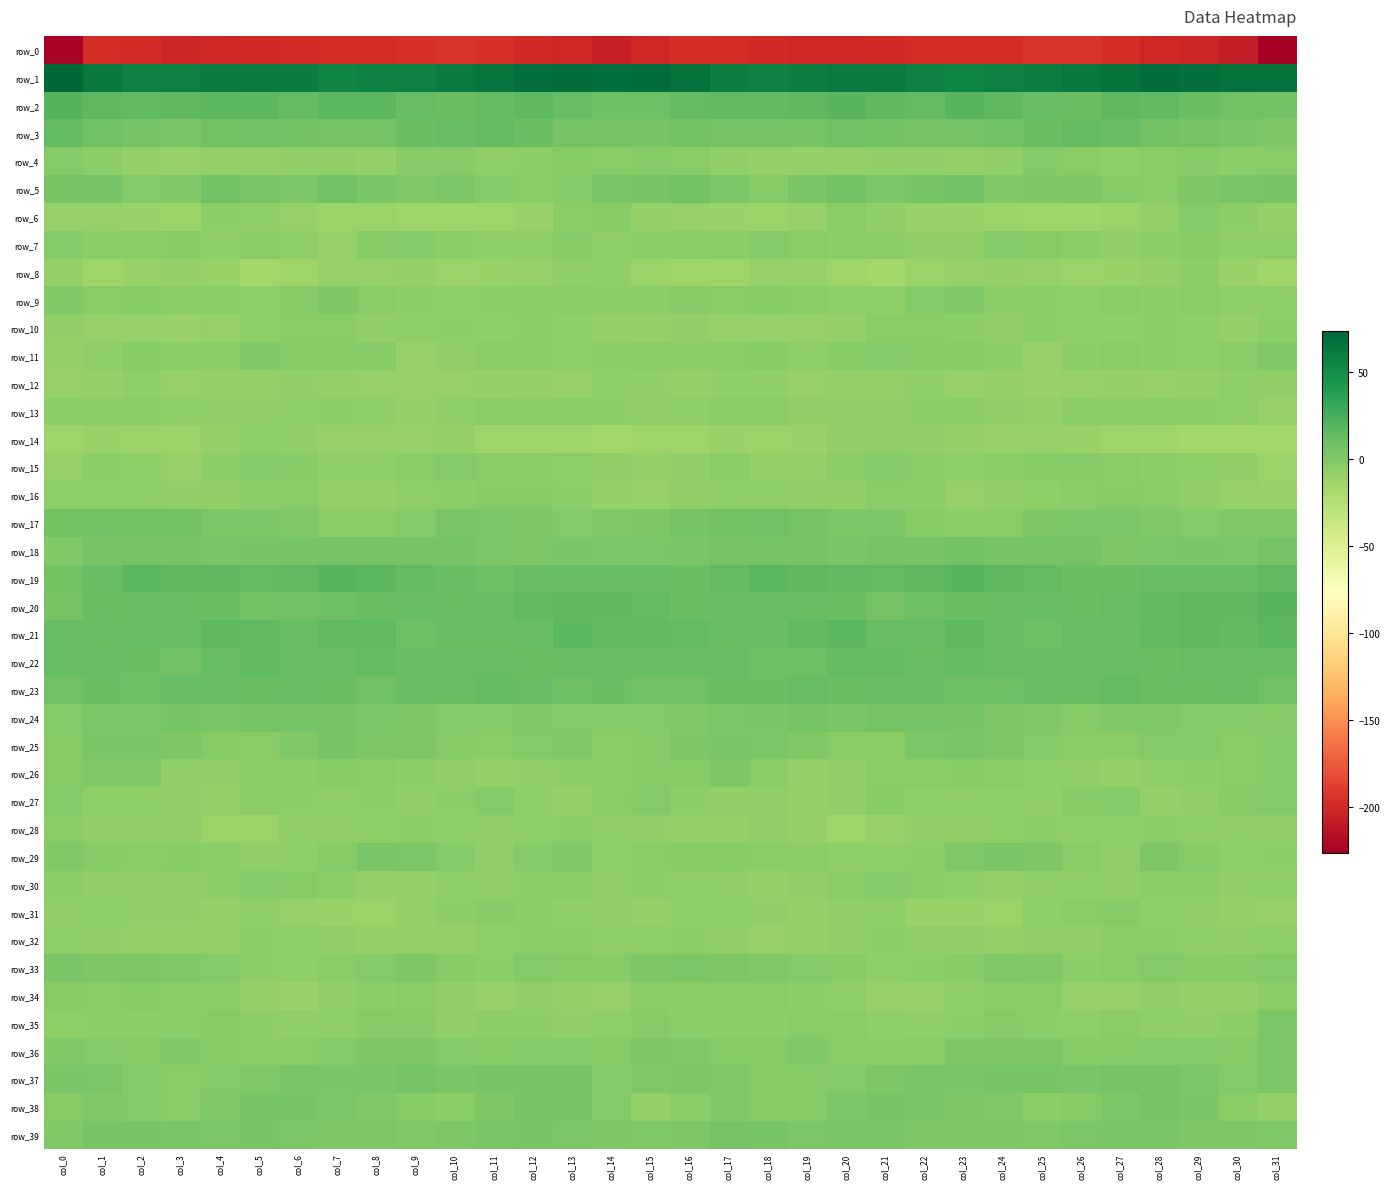

Where does the row_33 series first go above -1?

col_0